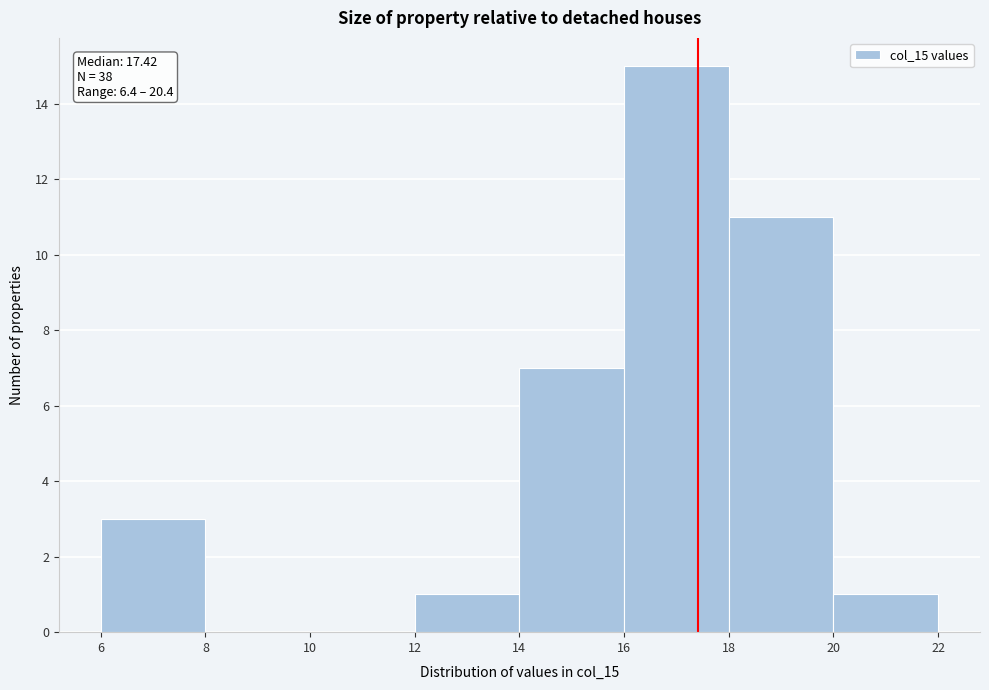

Over which range of the x-axis is the bar tallest?

16 to 18